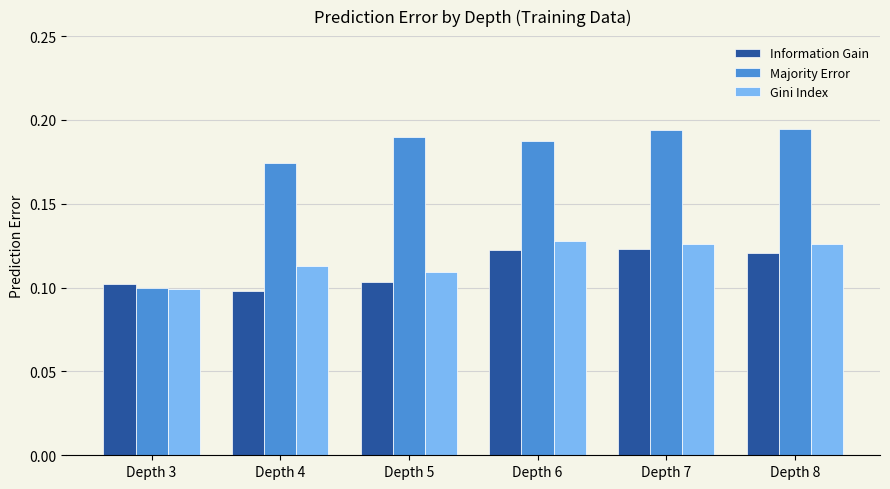

How many groups of bars are there?

6